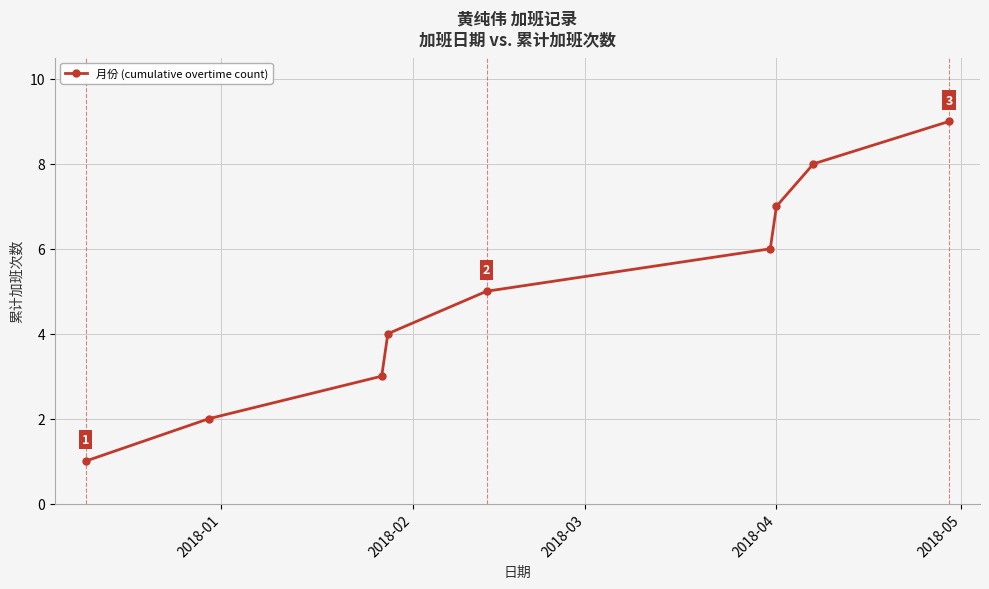

What is the greatest value displayed?

9